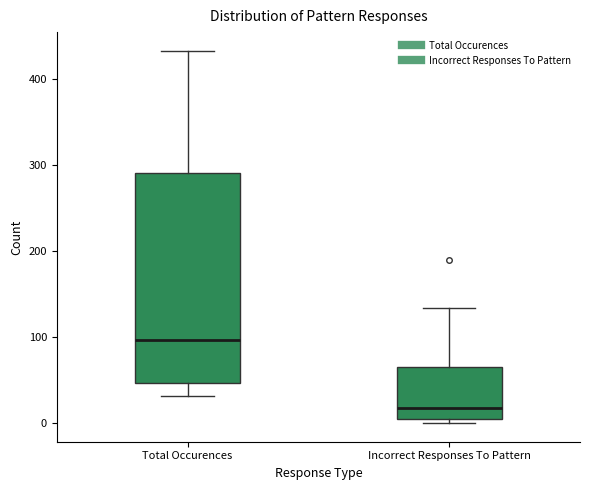

Where does the upper whisker of the box for Incorrect Responses To Pattern end on the y-axis? The values are not printed on the chart, so give them approximately, as read against the axis.

130